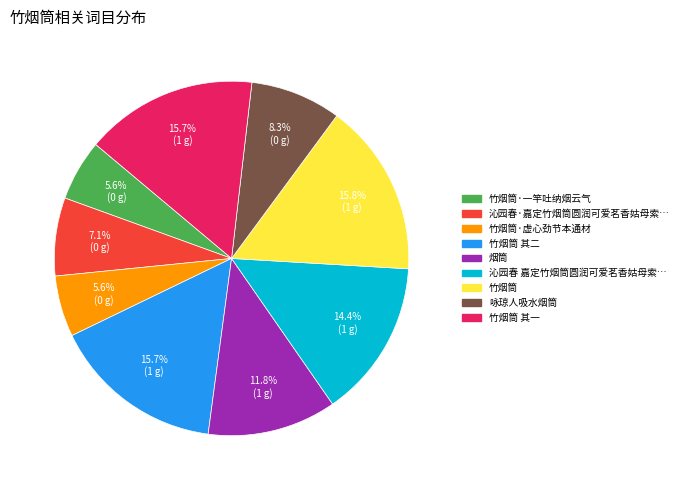

Is there any slice that represents more than half of the pie?

No